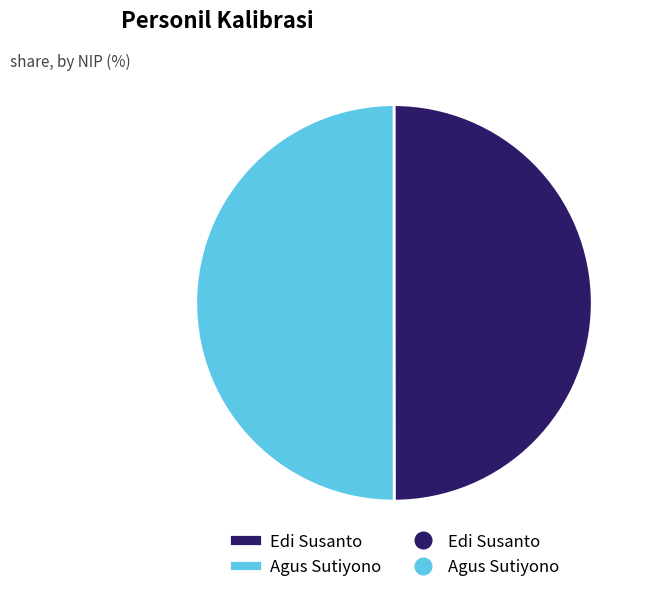

Is there any slice that represents more than half of the pie?

Yes